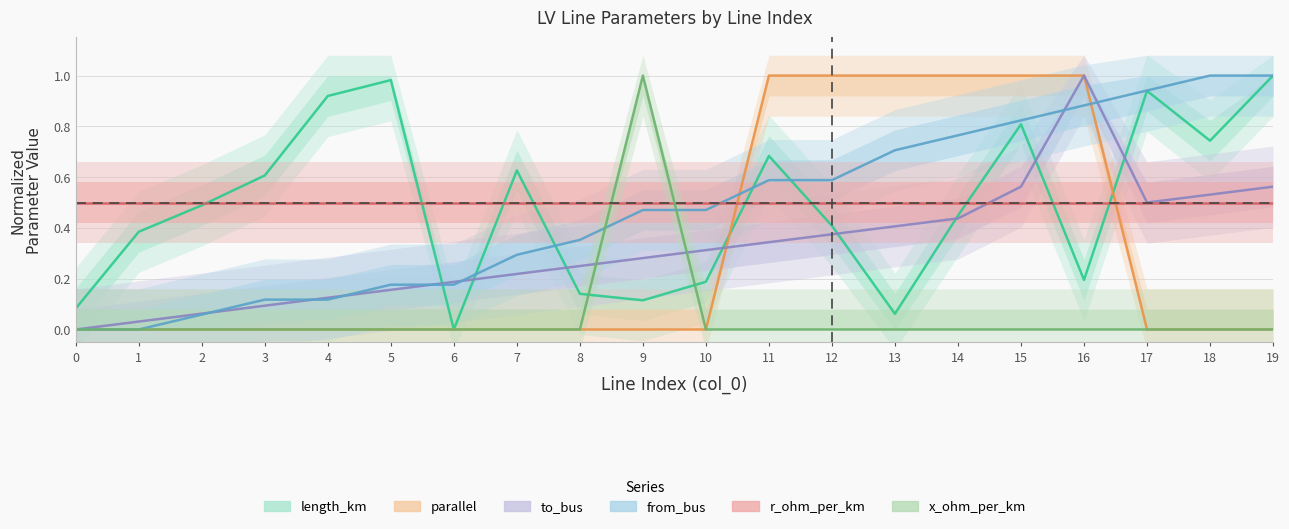

Which has a higher value, 15 or 8?

15